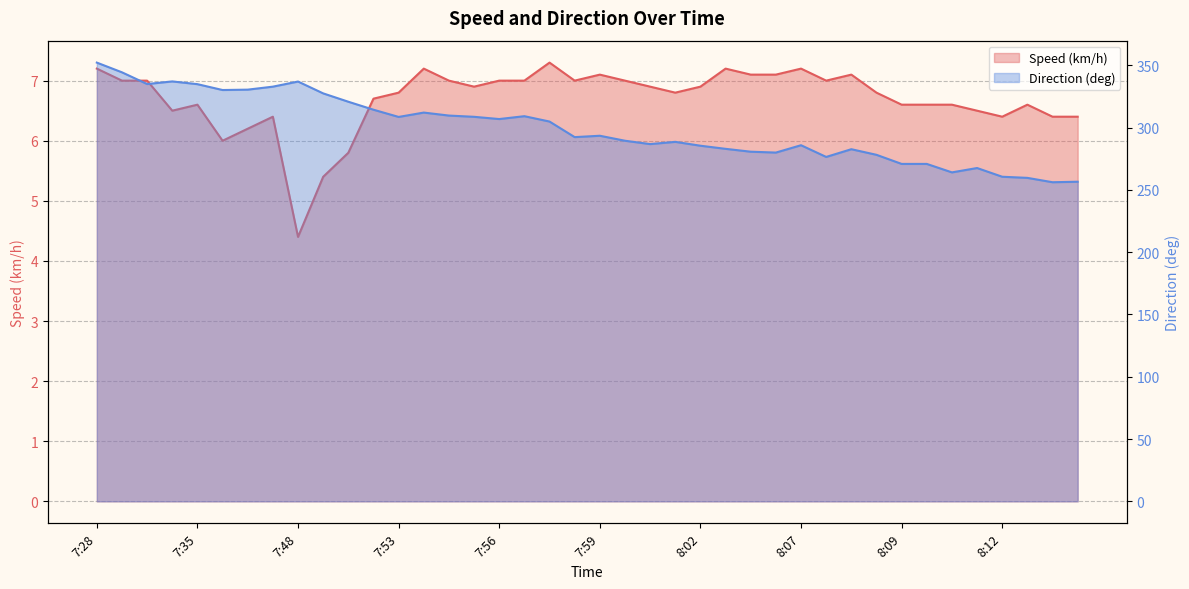

The value of Direction (deg) at 7:43 is 485.7. True or false?

False